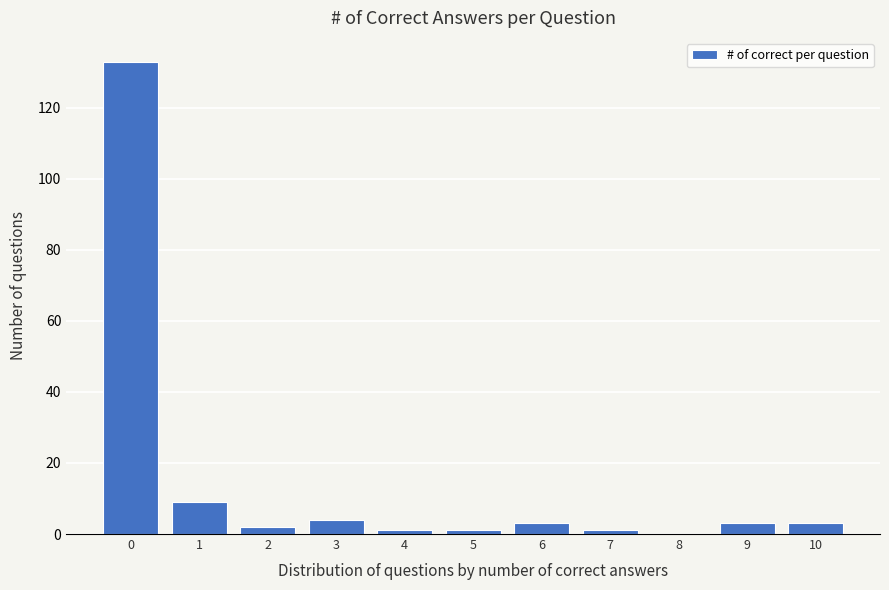

Reading right to left, what are all the values shown in this chart?

10=3	9=3	8=0	7=1	6=3	5=1	4=1	3=4	2=2	1=9	0=133